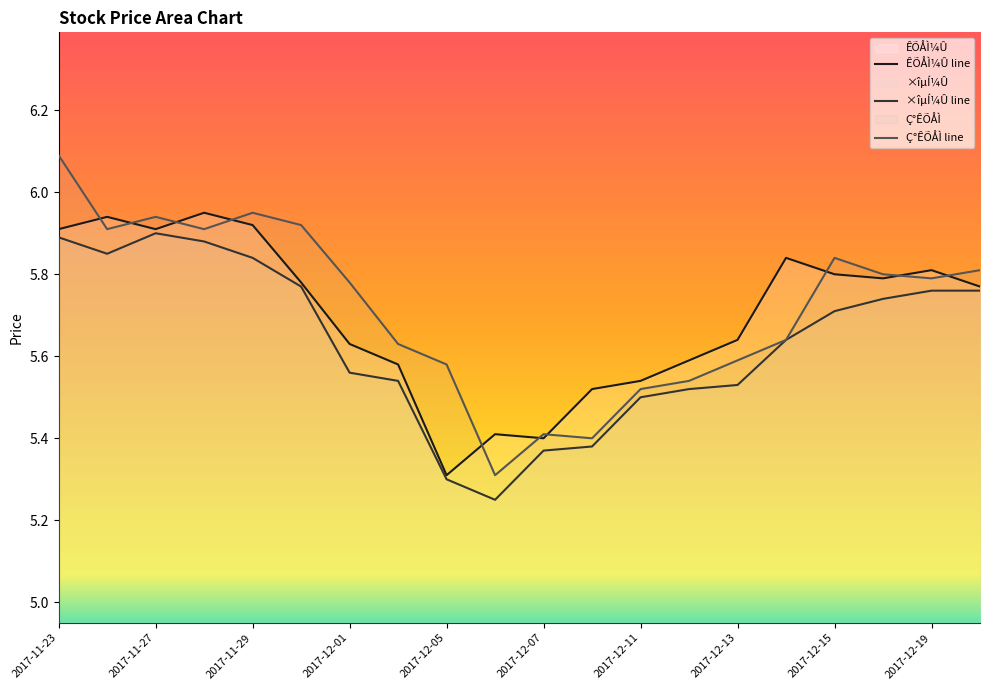

Which label corresponds to the largest value in the chart?

2017-11-23